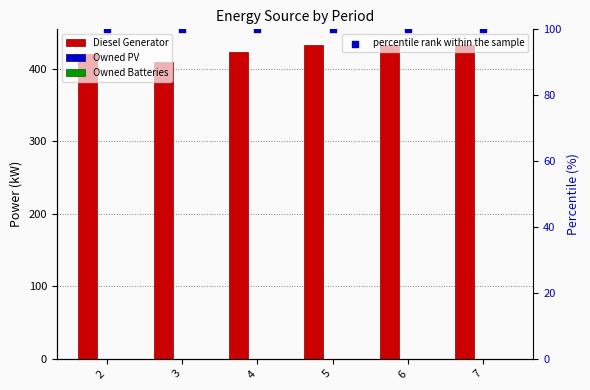

Which series reaches the maximum Y coordinate?

Diesel Generator